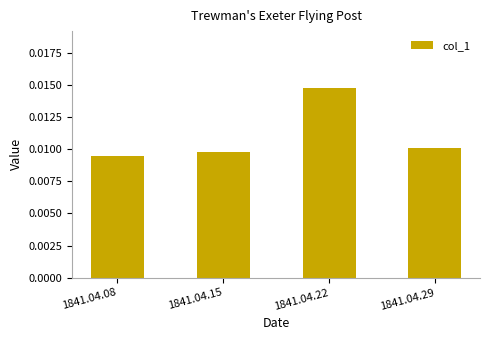

Rank the categories by value from highest to lowest.

1841.04.22, 1841.04.29, 1841.04.15, 1841.04.08